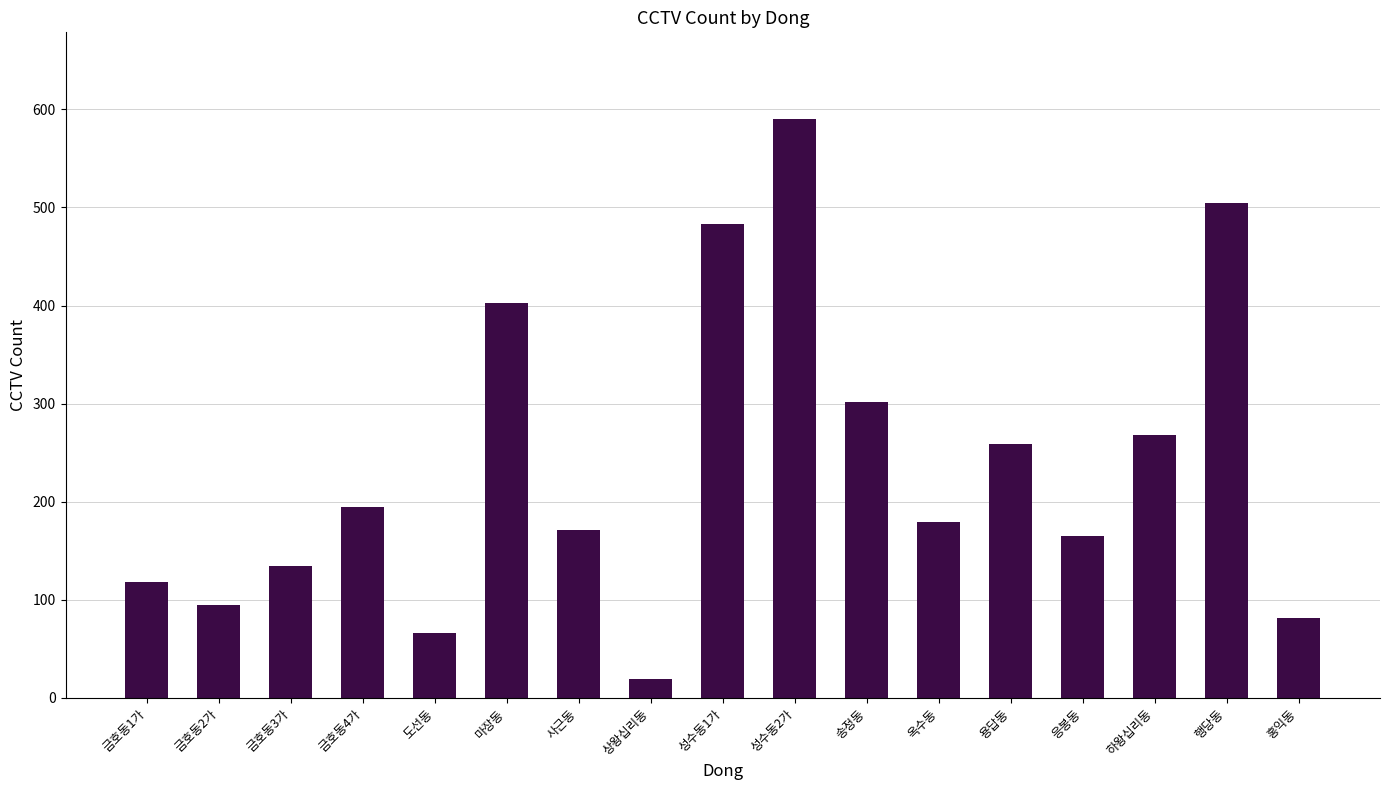

The value at 마장동 is 403. True or false?

True